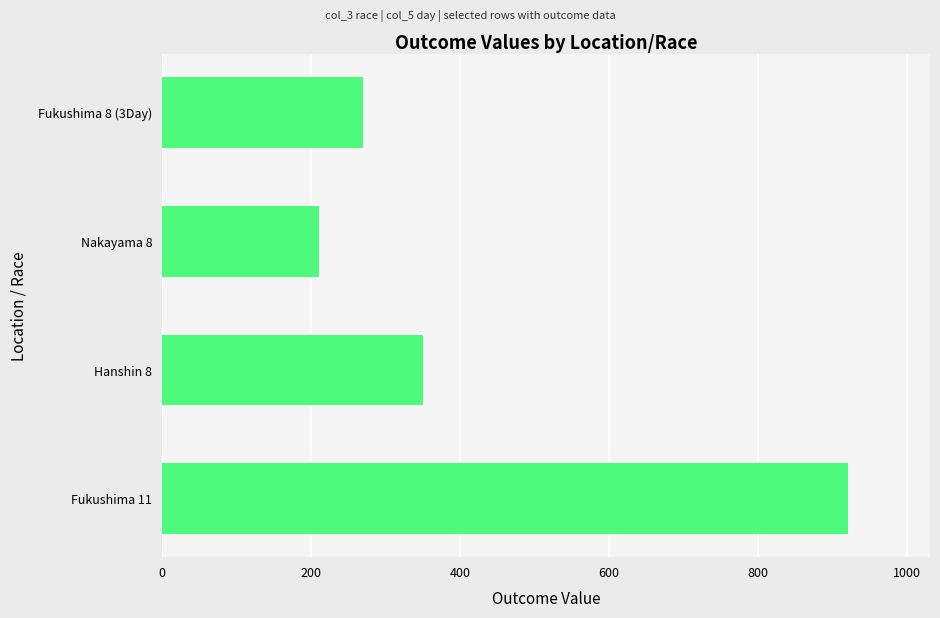

At which label is the value closest to 565?

Hanshin 8